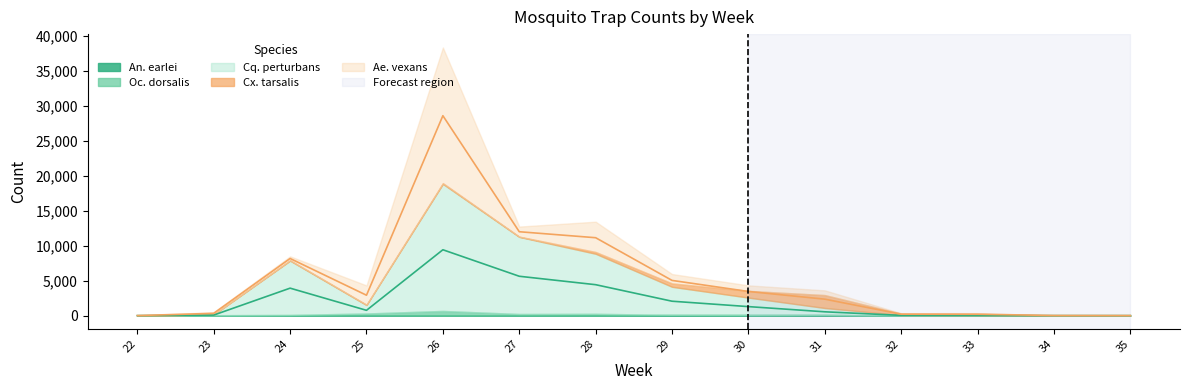

At how many categories does at least one series exceed 28409?

1